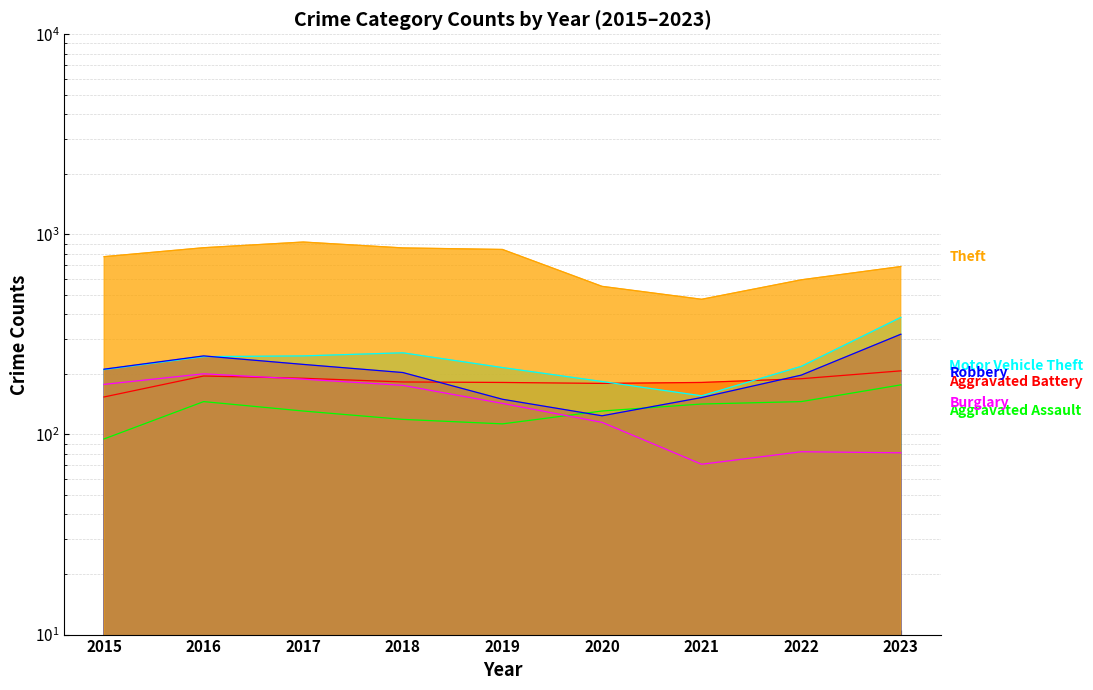

True or false: Aggravated Assault has more than 2 points higher than both neighbors.

False